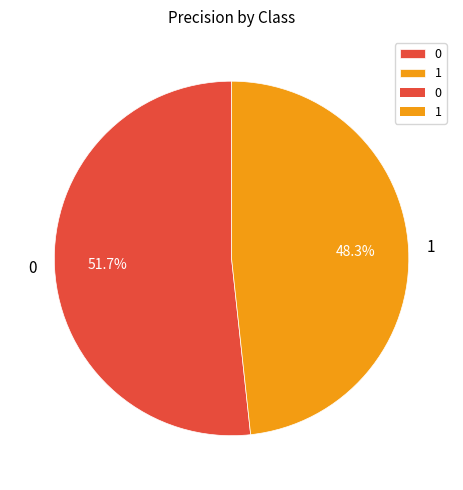

Is it true that 1 is 54% of the pie?

False